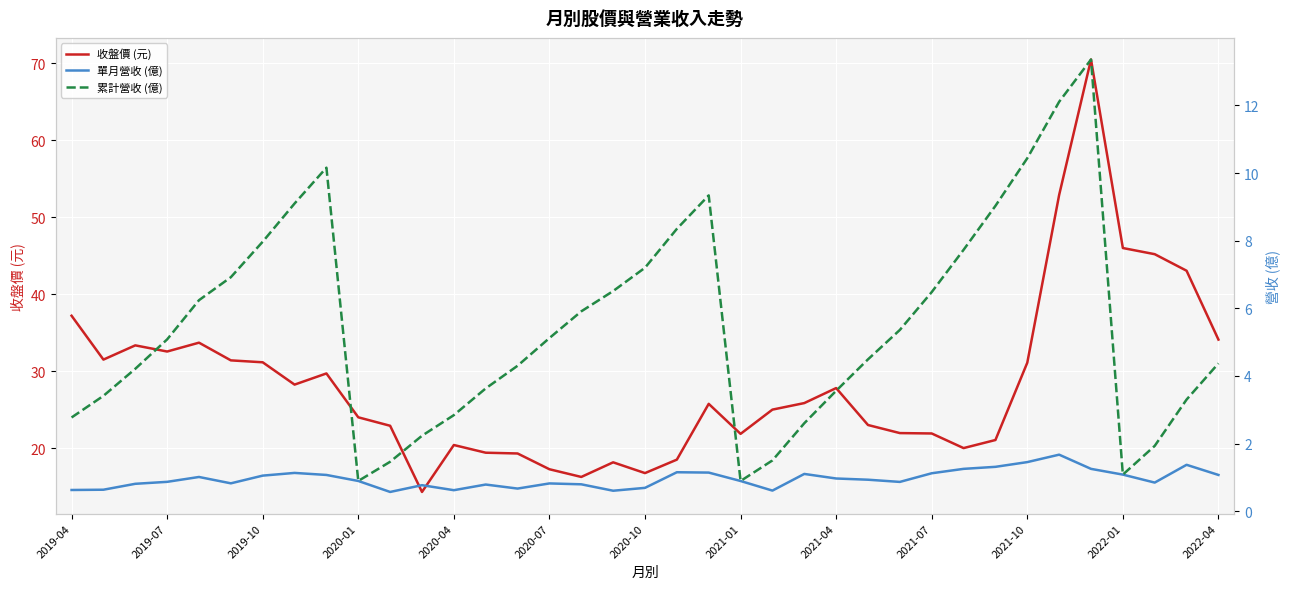

What are all the series names shown in the legend?

收盤價 (元), 單月營收 (億), 累計營收 (億)